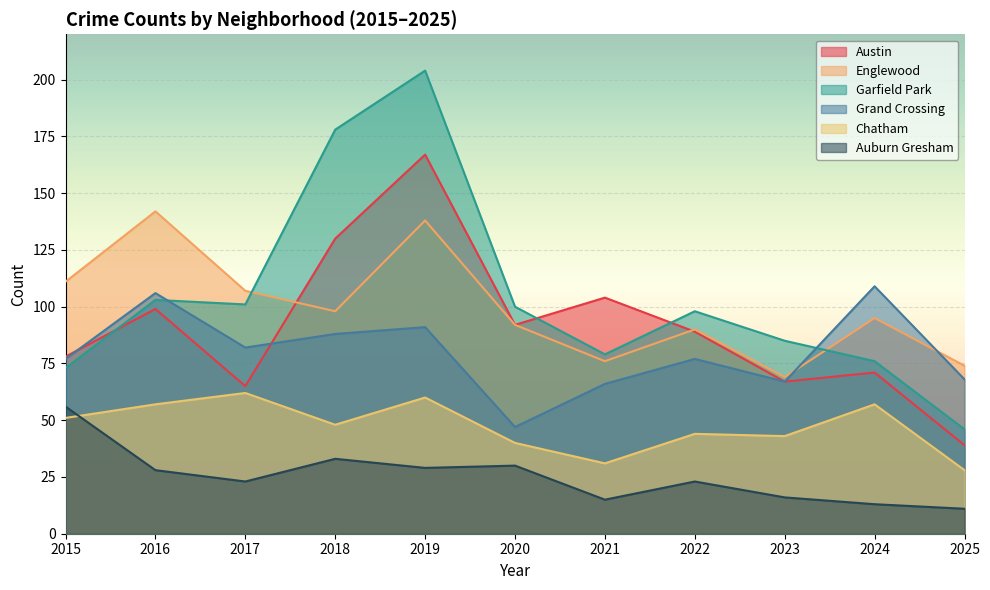

How many lines are shown in the chart?

6